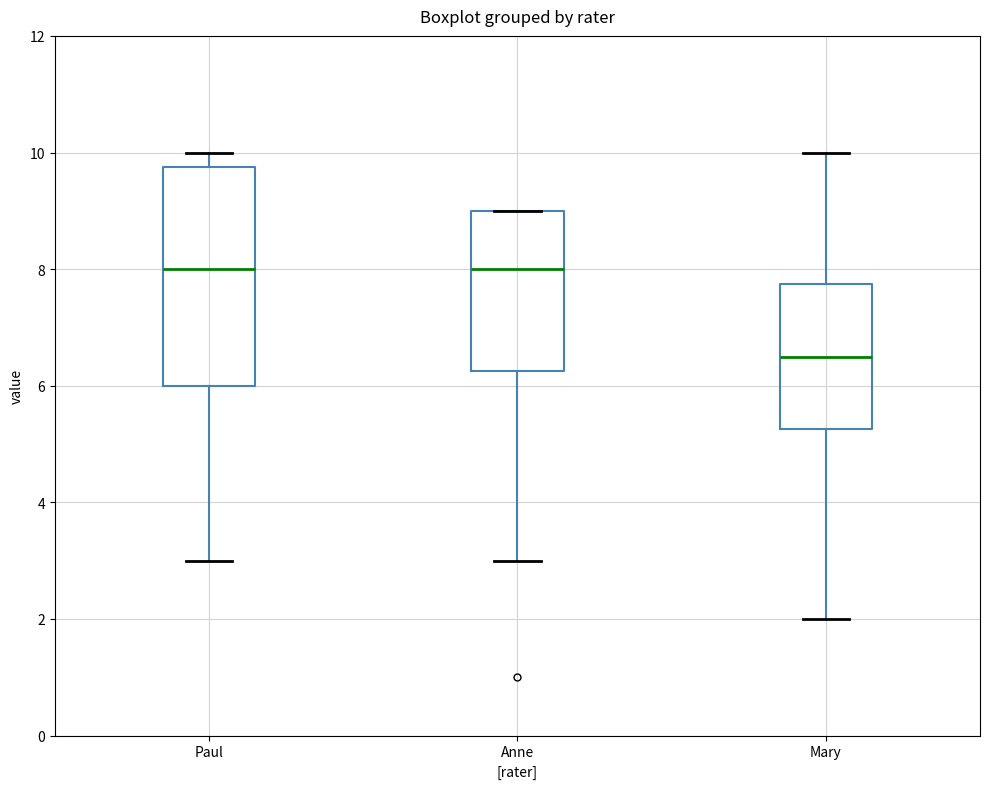

Reading left to right, transcribe this box plot: for each box, give where its median line is, the range the box spans, and where its two whiskers end, as read against the y-axis. The values are not printed on the chart, so give them approximately, as read against the axis.

Paul: median 8.0, box 6.0 to 9.8, whiskers 3.0 to 10.0
Anne: median 8.0, box 6.2 to 9.0, whiskers 3.0 to 9.0
Mary: median 6.6, box 5.2 to 7.8, whiskers 2.0 to 10.0